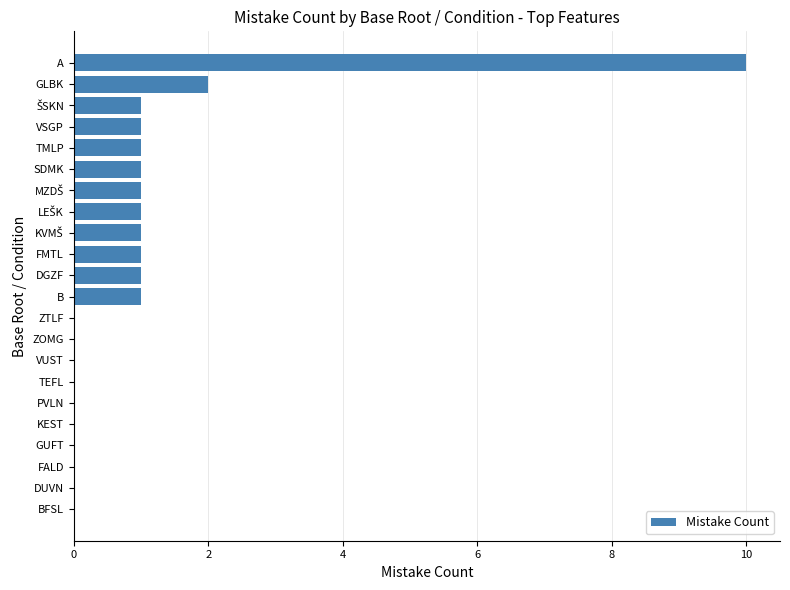

At which label is the value closest to 5?

GLBK